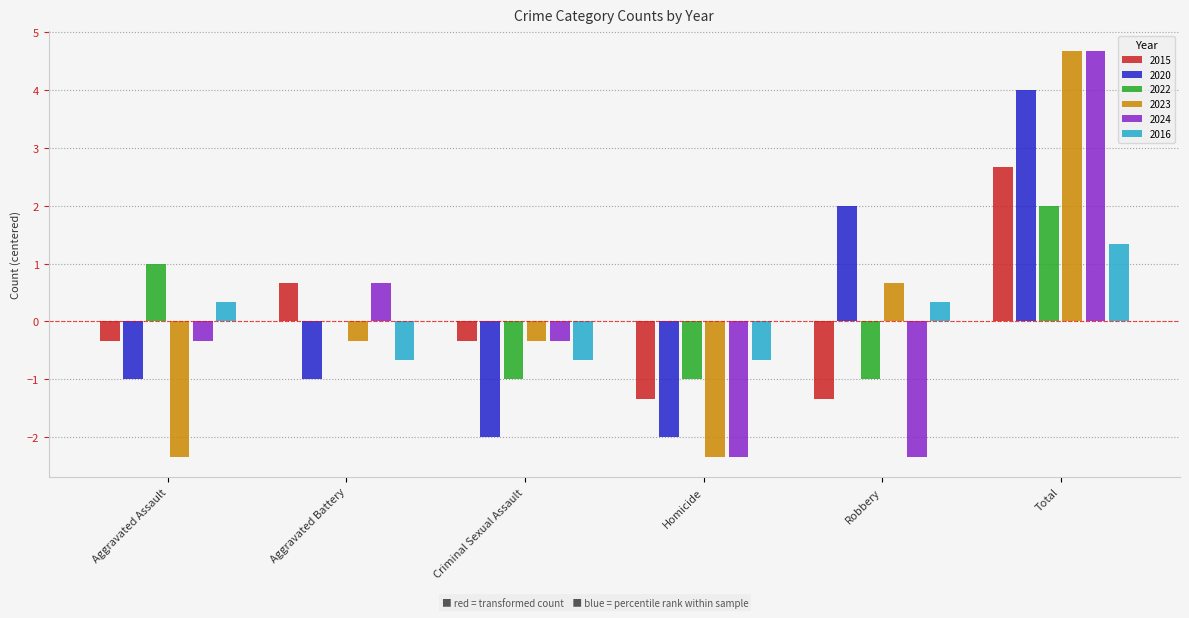

Between Aggravated Assault and Aggravated Battery, which series saw the biggest shift?

2023